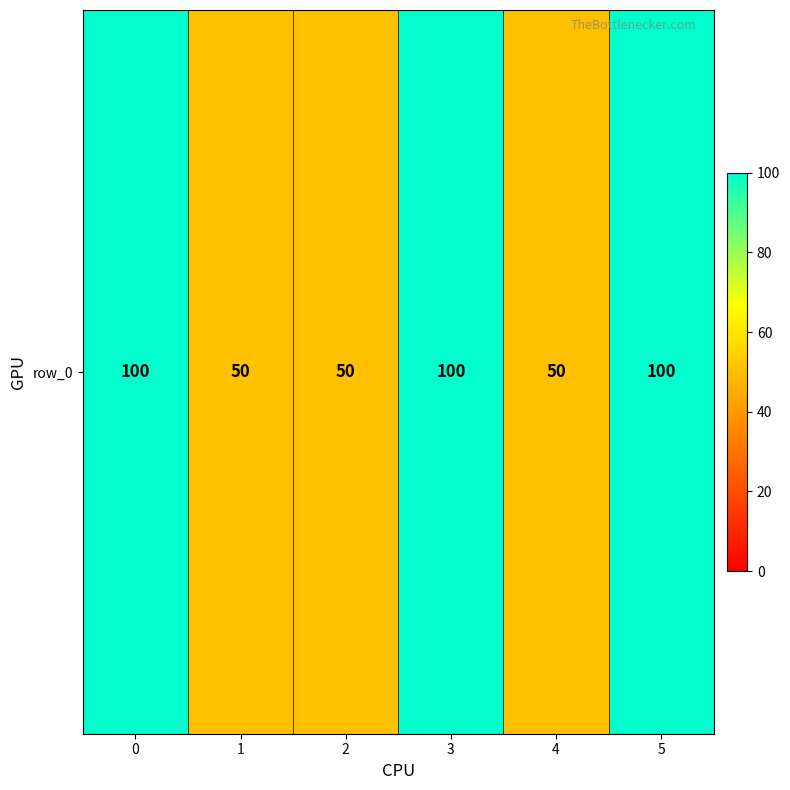

What is the change in value from 4 to 5?

+50